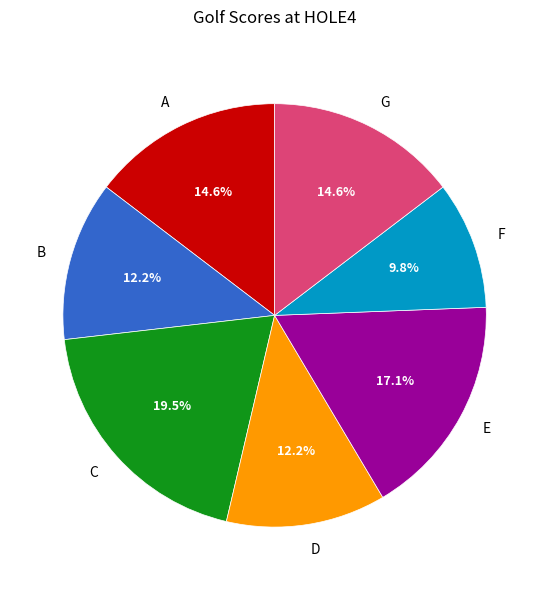

Is C the majority of the pie?

No